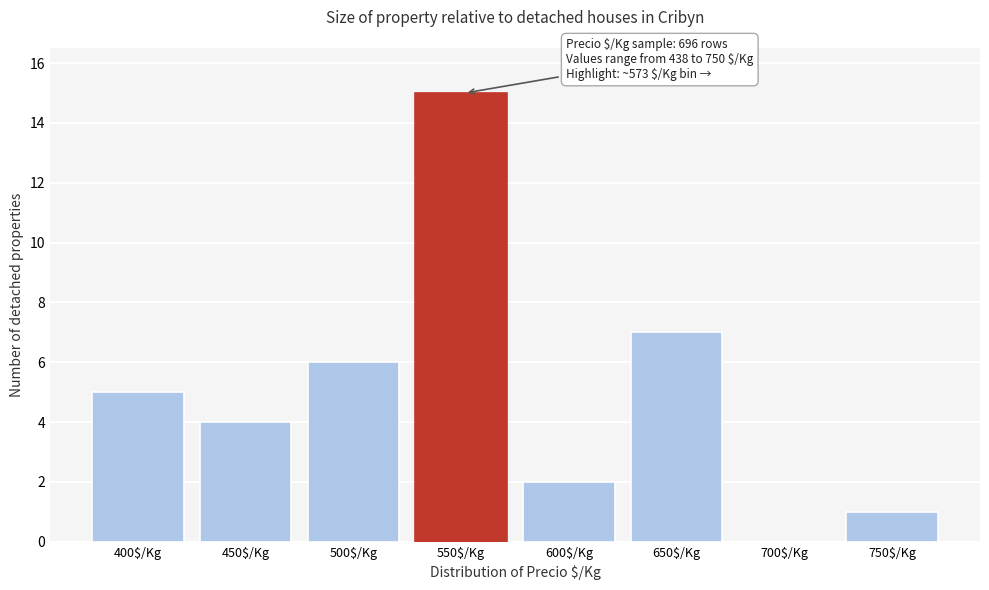

Which category has the highest value across all series?

550$/Kg